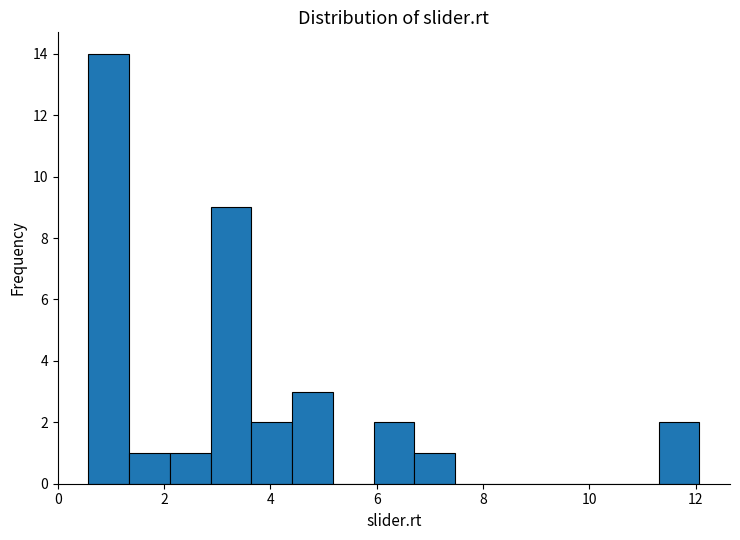

Read against the x-axis, roughly where is the centre of the tallest bar?

1.0